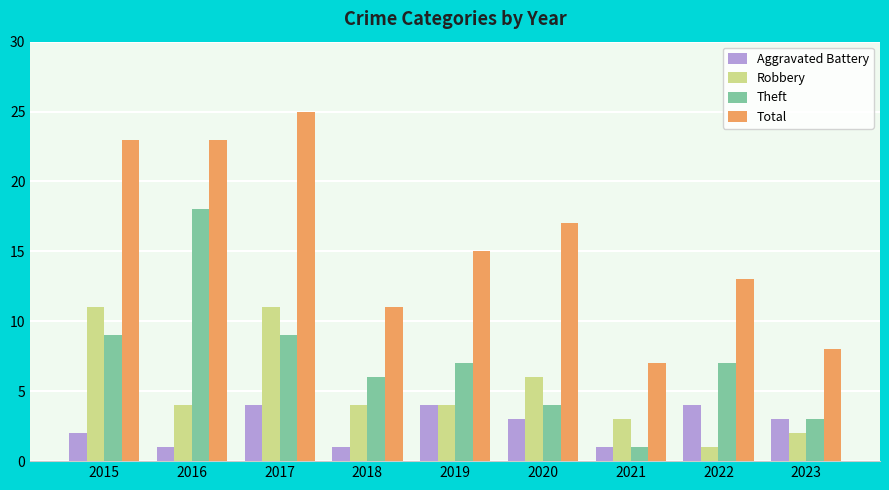

What is the value of the Robbery bar at the 5th from the left?

4